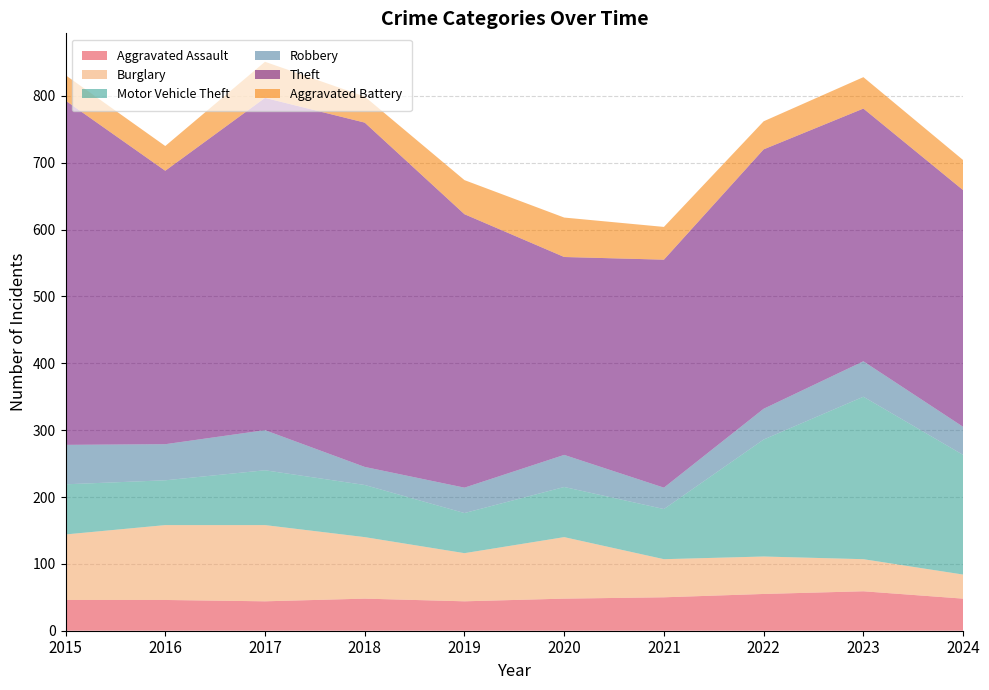

How many values in the Motor Vehicle Theft series exceed 78?

4